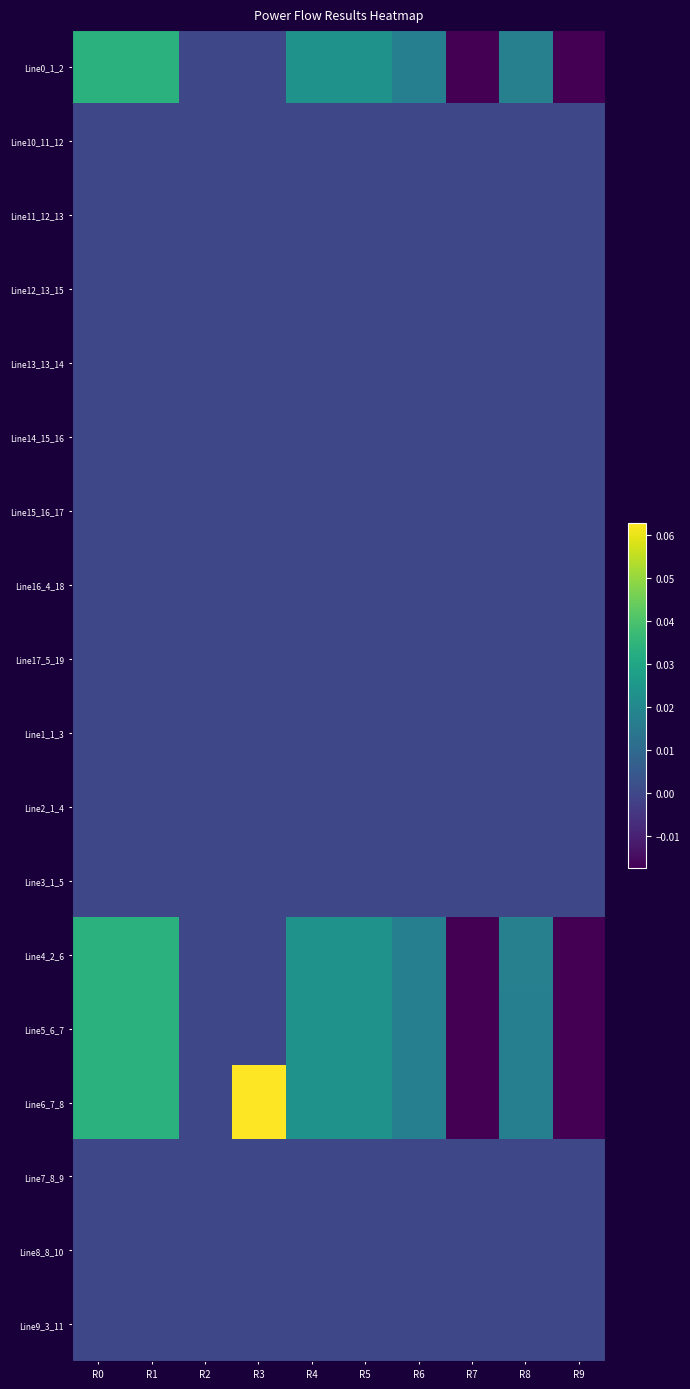

Reading left to right, what are all the values shown in this chart?

Line0_1_2: R0=0.0	R1=0.0	R2=0.0	R3=0.0	R4=0.0	R5=0.0	R6=0.0	R7=-0.0	R8=0.0	R9=-0.0
Line10_11_12: R0=0.0	R1=0.0	R2=0.0	R3=0.0	R4=0.0	R5=0.0	R6=0.0	R7=0.0	R8=0.0	R9=0.0
Line11_12_13: R0=0.0	R1=0.0	R2=0.0	R3=0.0	R4=0.0	R5=0.0	R6=0.0	R7=0.0	R8=0.0	R9=0.0
Line12_13_15: R0=0.0	R1=0.0	R2=0.0	R3=0.0	R4=0.0	R5=0.0	R6=0.0	R7=0.0	R8=0.0	R9=0.0
Line13_13_14: R0=0.0	R1=0.0	R2=0.0	R3=0.0	R4=0.0	R5=0.0	R6=0.0	R7=0.0	R8=0.0	R9=0.0
Line14_15_16: R0=0.0	R1=0.0	R2=0.0	R3=0.0	R4=0.0	R5=0.0	R6=0.0	R7=0.0	R8=0.0	R9=0.0
Line15_16_17: R0=0.0	R1=0.0	R2=0.0	R3=0.0	R4=0.0	R5=0.0	R6=0.0	R7=0.0	R8=0.0	R9=0.0
Line16_4_18: R0=0.0	R1=0.0	R2=0.0	R3=0.0	R4=0.0	R5=0.0	R6=0.0	R7=0.0	R8=0.0	R9=0.0
Line17_5_19: R0=0.0	R1=0.0	R2=0.0	R3=0.0	R4=0.0	R5=0.0	R6=0.0	R7=0.0	R8=0.0	R9=0.0
Line1_1_3: R0=0.0	R1=0.0	R2=0.0	R3=0.0	R4=0.0	R5=0.0	R6=0.0	R7=0.0	R8=0.0	R9=0.0
Line2_1_4: R0=0.0	R1=0.0	R2=0.0	R3=0.0	R4=0.0	R5=0.0	R6=0.0	R7=0.0	R8=0.0	R9=0.0
Line3_1_5: R0=0.0	R1=0.0	R2=0.0	R3=0.0	R4=0.0	R5=0.0	R6=0.0	R7=0.0	R8=0.0	R9=0.0
Line4_2_6: R0=0.0	R1=0.0	R2=0.0	R3=0.0	R4=0.0	R5=0.0	R6=0.0	R7=-0.0	R8=0.0	R9=-0.0
Line5_6_7: R0=0.0	R1=0.0	R2=0.0	R3=0.0	R4=0.0	R5=0.0	R6=0.0	R7=-0.0	R8=0.0	R9=-0.0
Line6_7_8: R0=0.0	R1=0.0	R2=0.0	R3=0.1	R4=0.0	R5=0.0	R6=0.0	R7=-0.0	R8=0.0	R9=-0.0
Line7_8_9: R0=0.0	R1=0.0	R2=0.0	R3=0.0	R4=0.0	R5=0.0	R6=-0.0	R7=0.0	R8=0.0	R9=0.0
Line8_8_10: R0=0.0	R1=0.0	R2=0.0	R3=0.0	R4=0.0	R5=0.0	R6=-0.0	R7=0.0	R8=0.0	R9=0.0
Line9_3_11: R0=0.0	R1=0.0	R2=0.0	R3=0.0	R4=0.0	R5=0.0	R6=0.0	R7=0.0	R8=0.0	R9=0.0